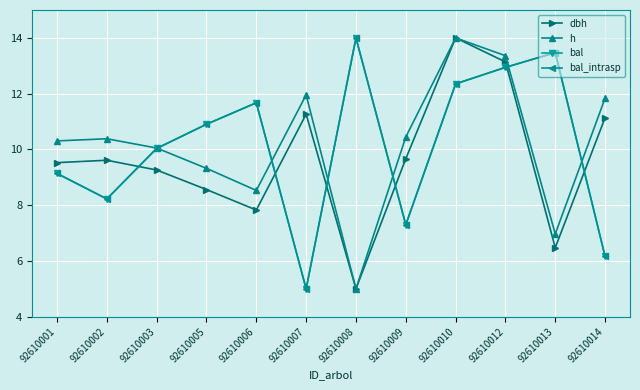

Does the chart have visible grid lines?

Yes